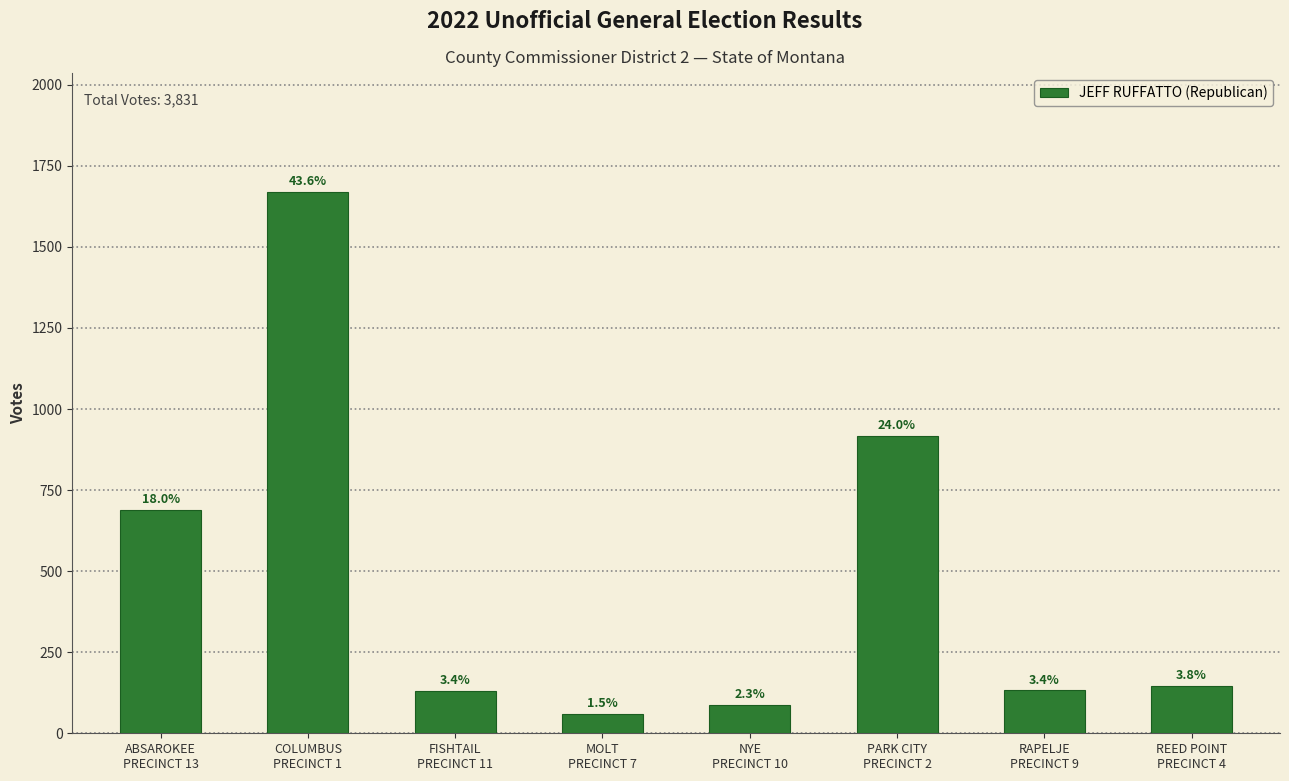

Where does the data first go above 147?

ABSAROKEE
PRECINCT 13